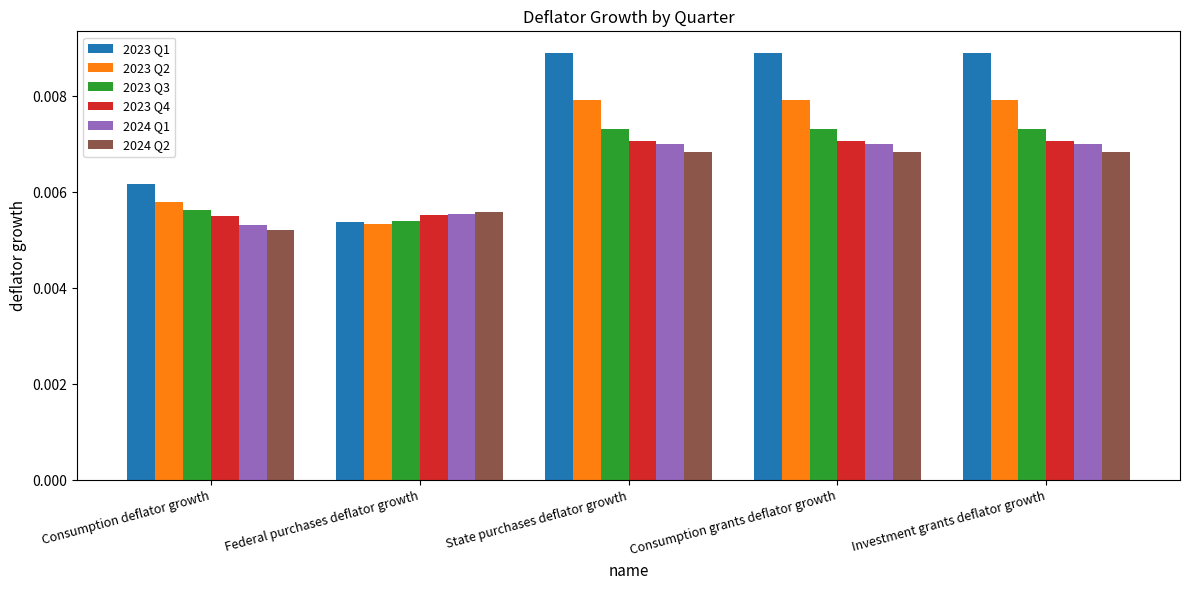

Between Consumption deflator growth and State purchases deflator growth, which series saw the biggest shift?

2023 Q1